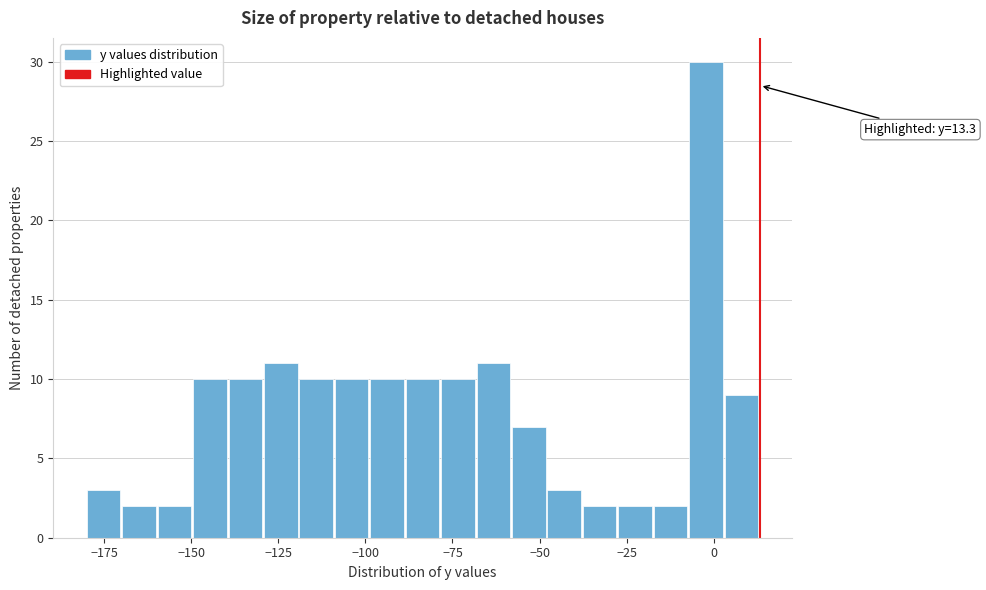

Read against the x-axis, roughly where is the centre of the tallest bar?

0